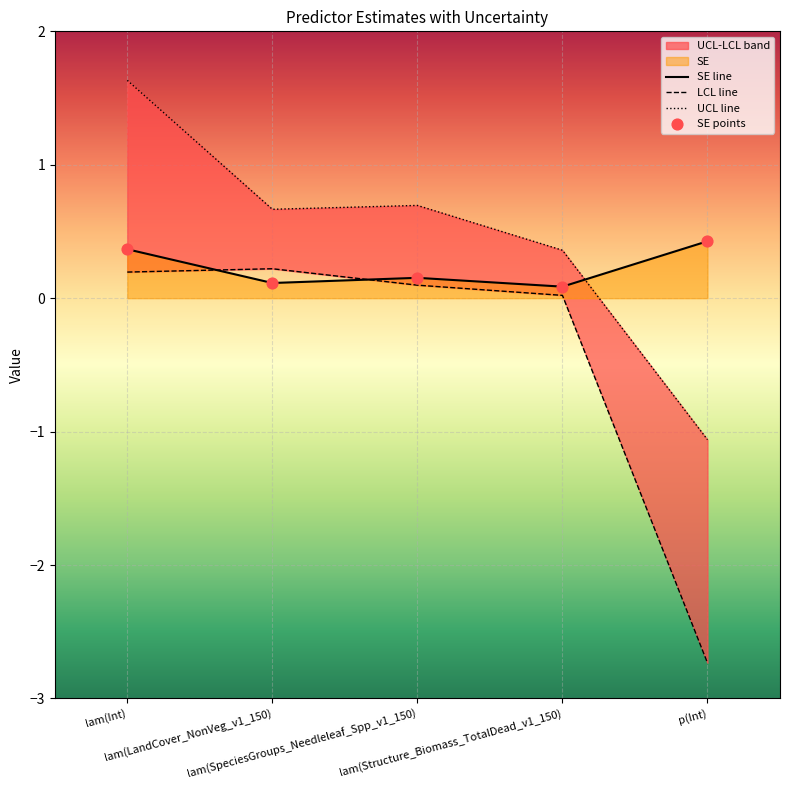

Which series has the widest spread of Y values?

LCL line